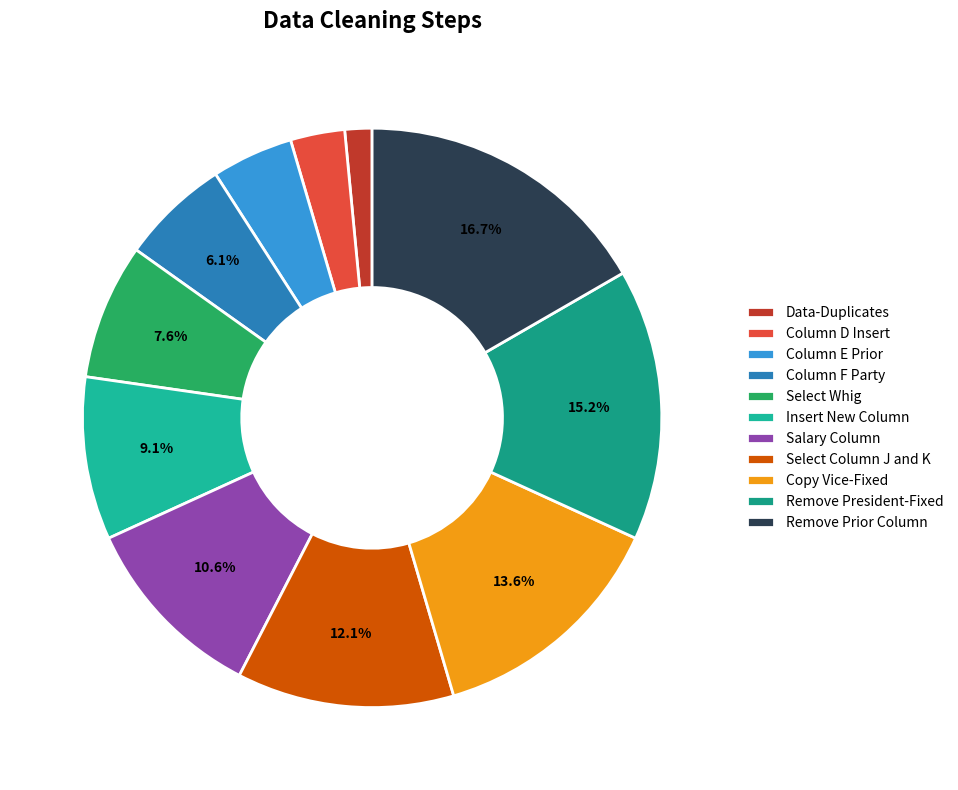

Combined, do Remove Prior Column and Select Whig account for over 50%?

No